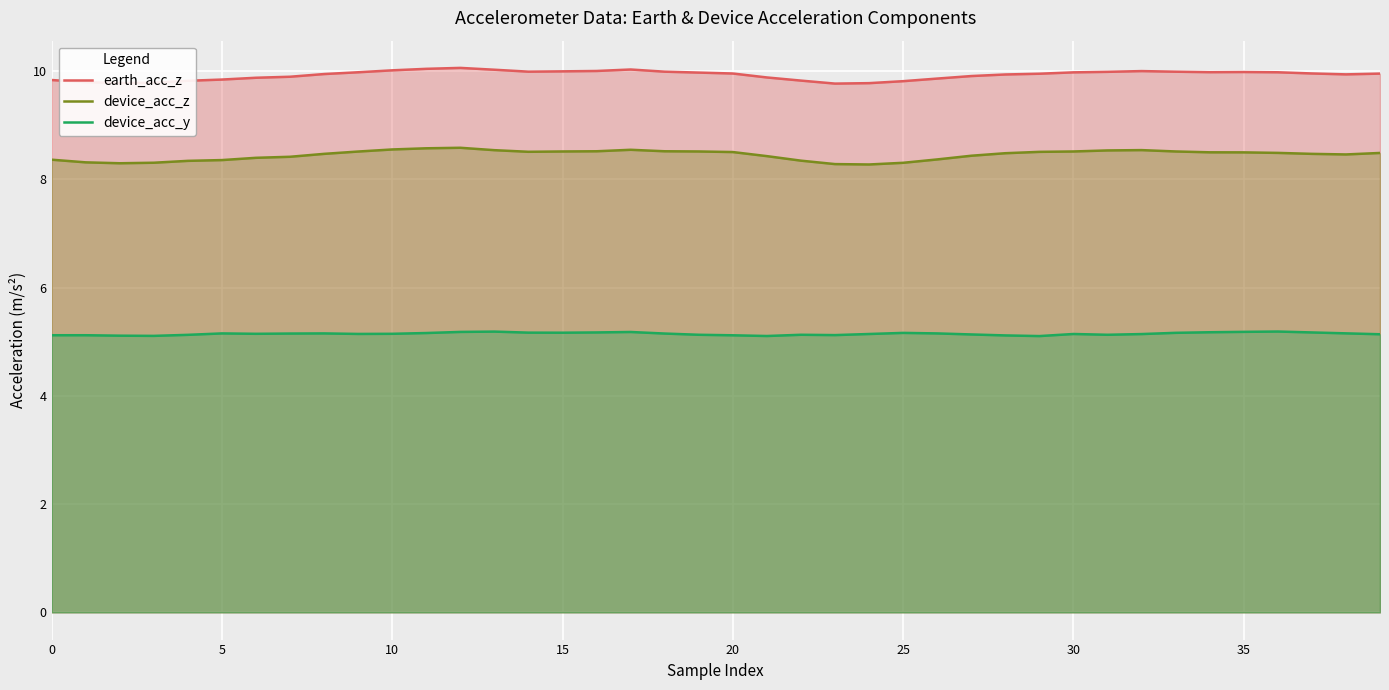

True or false: earth_acc_z and device_acc_z cross at least once.

False